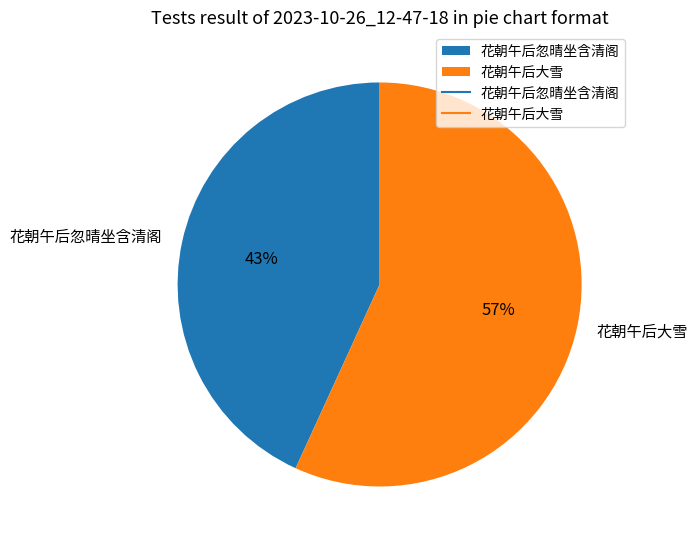

Approximately how many times larger is the value at 花朝午后大雪 compared to 花朝午后忽晴坐含清阁?

1.3